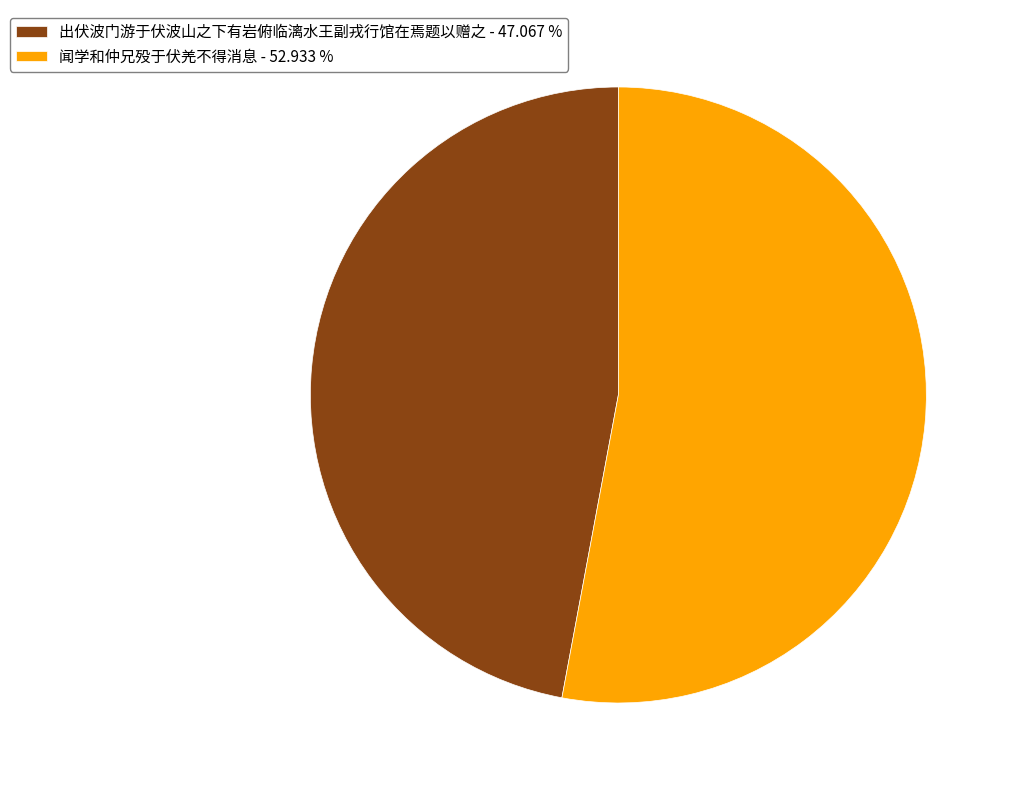

How many slices are in this pie chart?

2